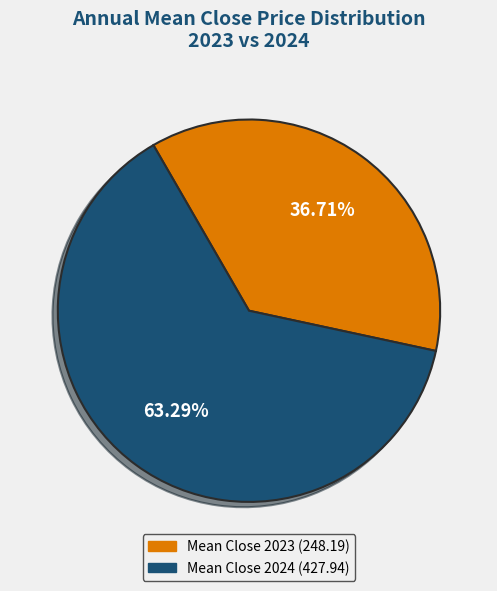

Does any single category account for the majority?

Yes